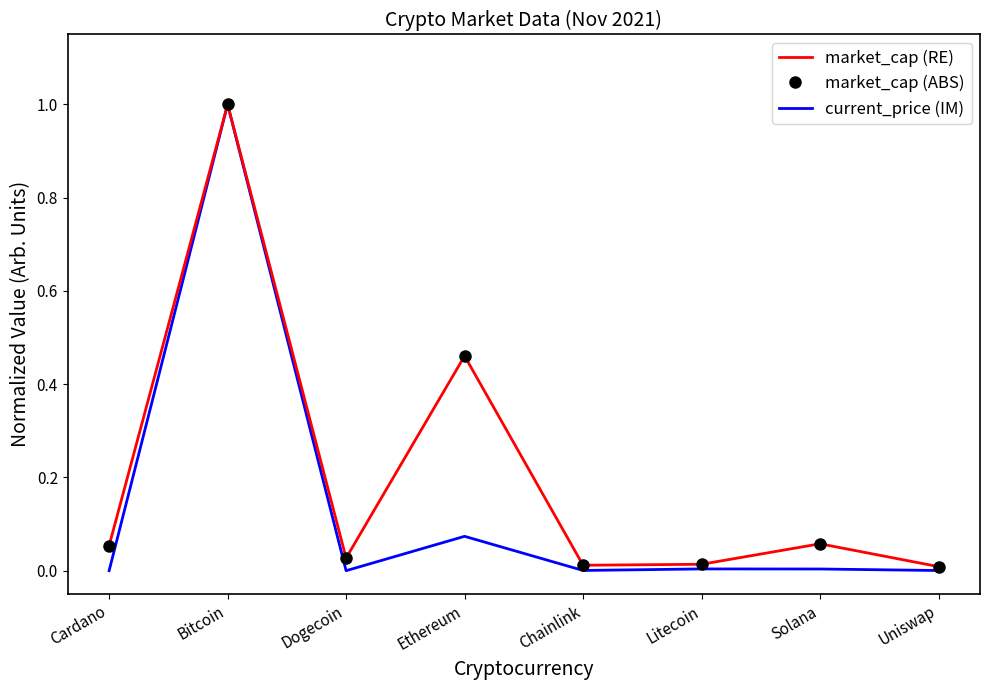

What are all the series names shown in the legend?

market_cap (RE), market_cap (ABS), current_price (IM)